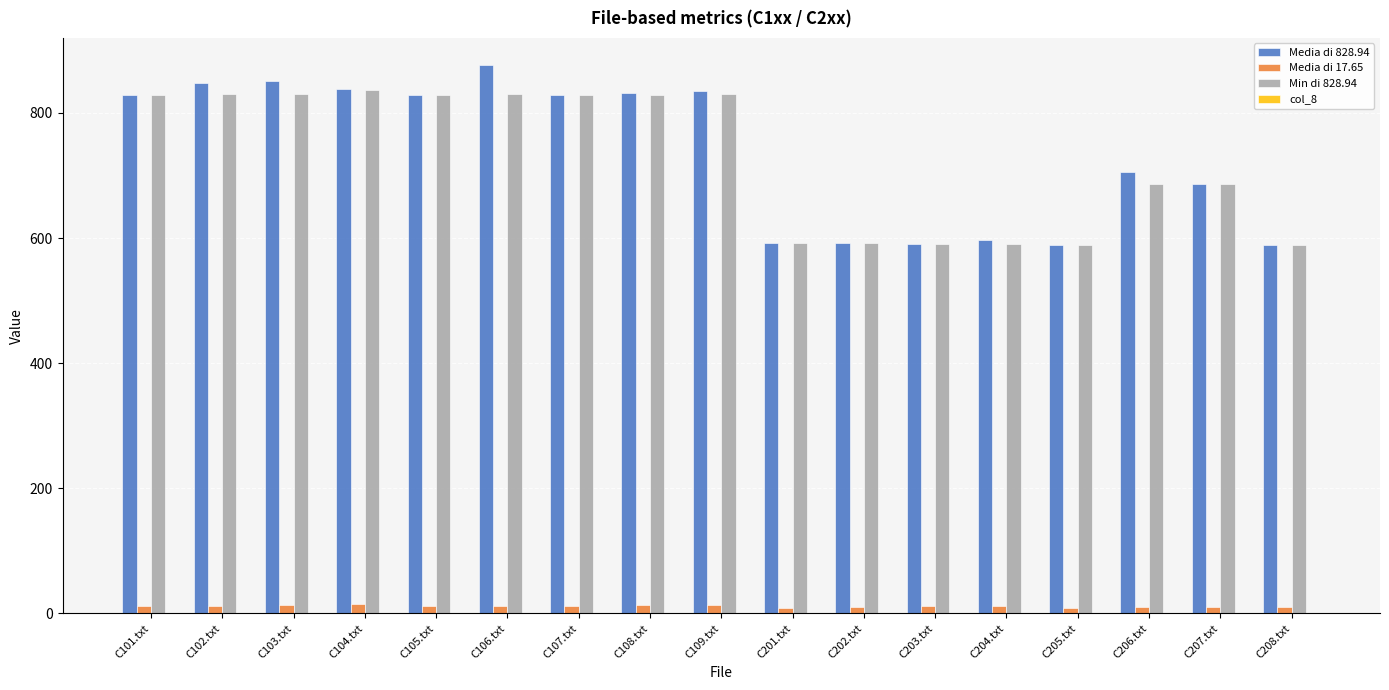

The value of Media di 828.94 at C203.txt is 591.2. True or false?

True